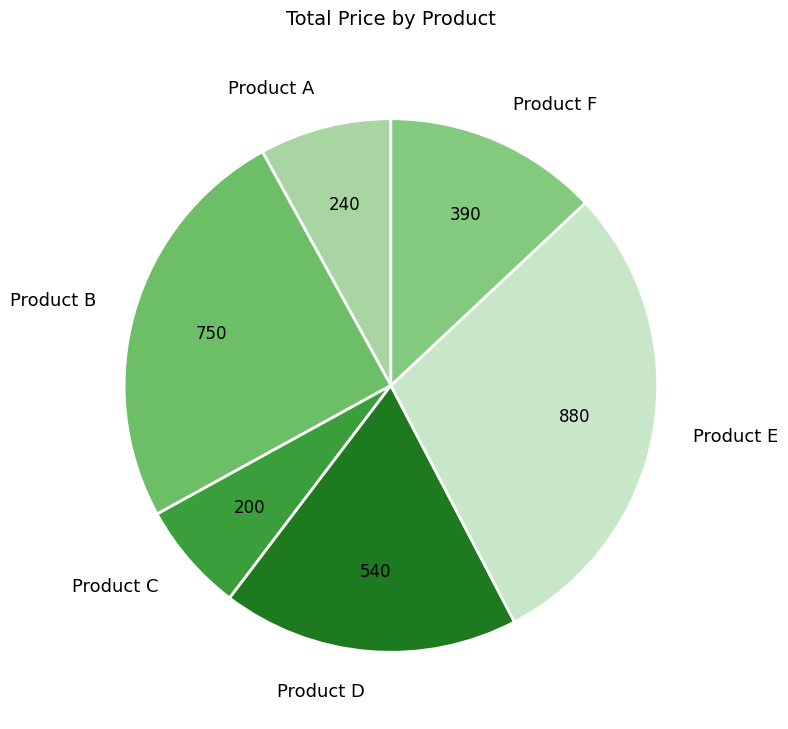

How many segments does this pie chart have?

6